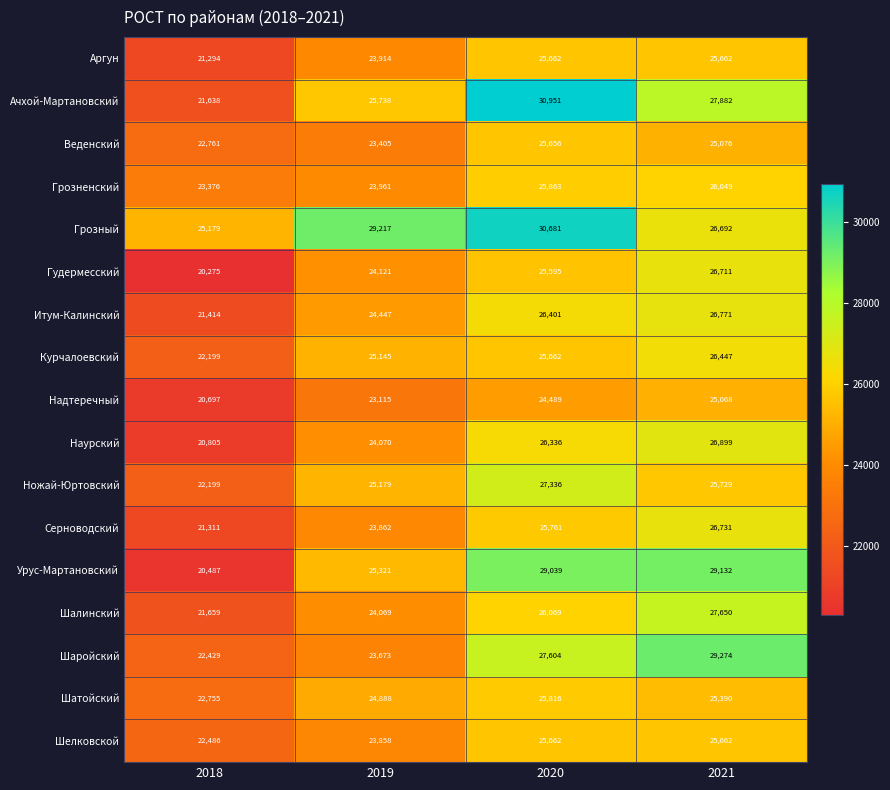

What is the sum of the Шалинский values at 2018 and 2021?

49309